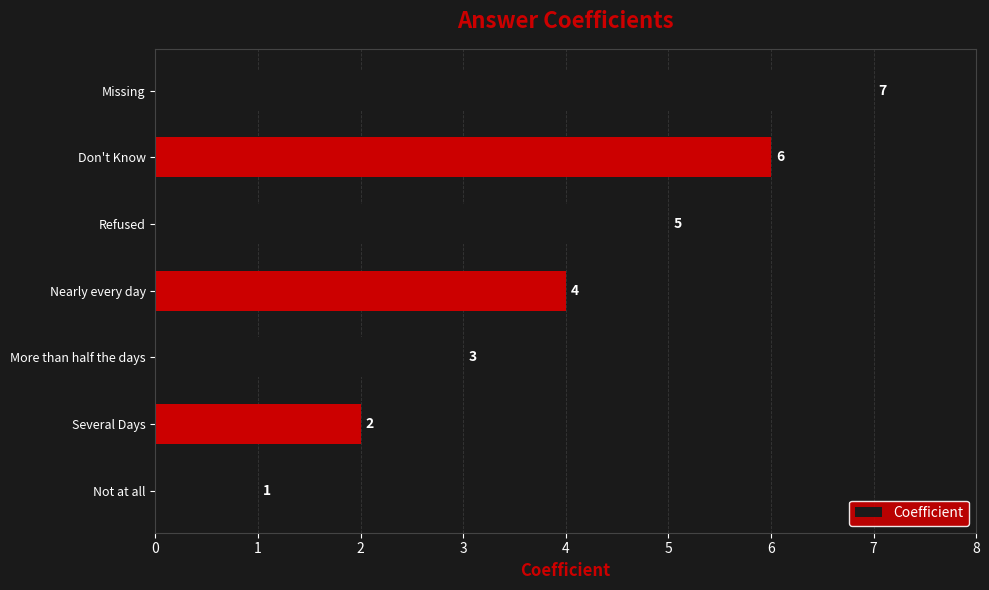

True or false: the data shows 1 at Not at all.

True